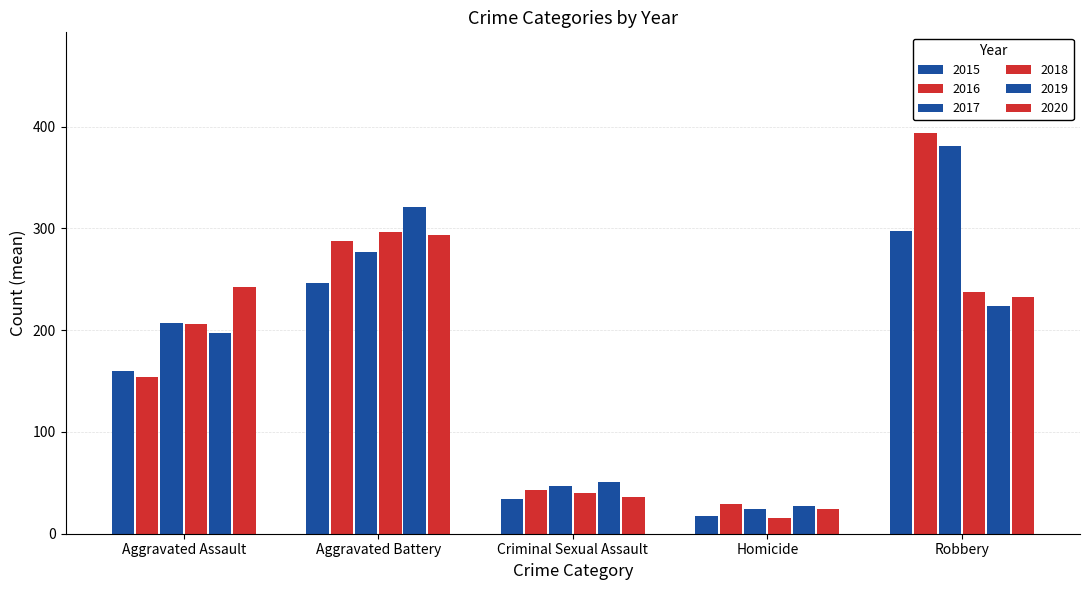

How many data points does each series have?

5